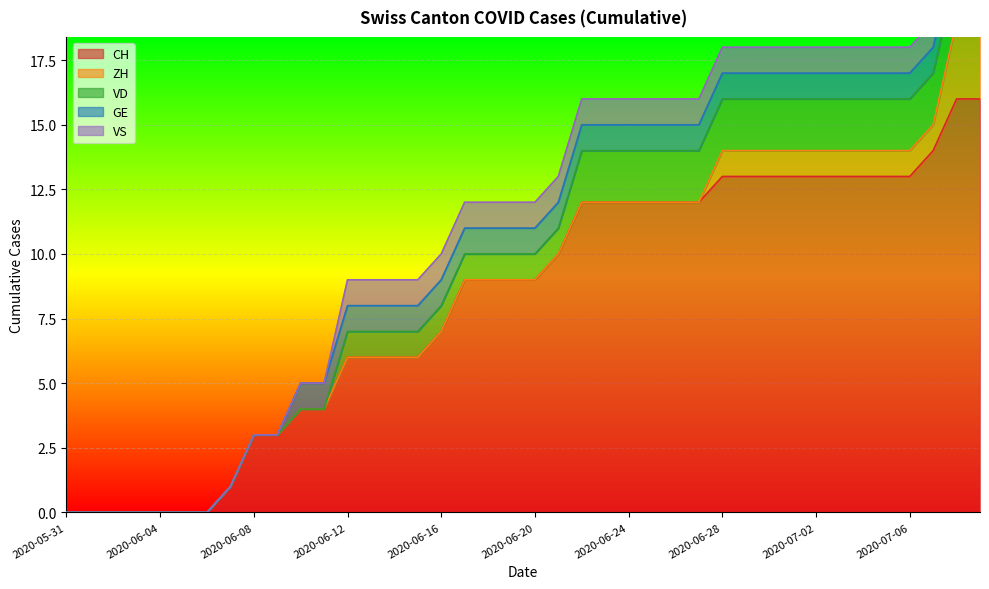

True or false: CH and GE intersect in this chart.

False